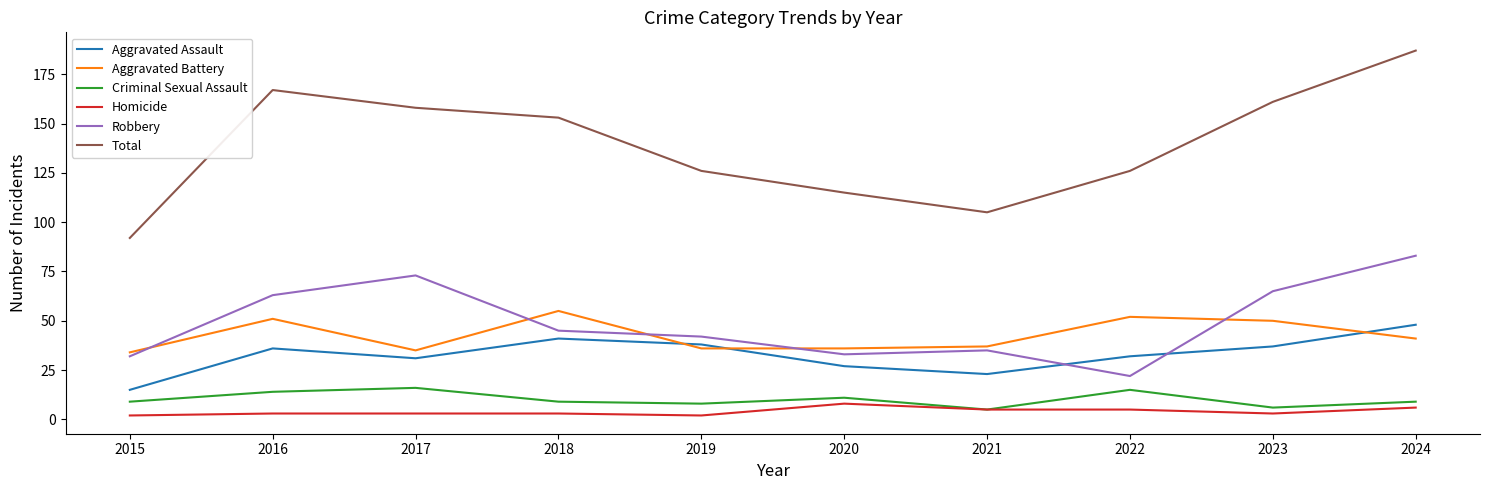

True or false: Aggravated Assault and Homicide intersect in this chart.

False